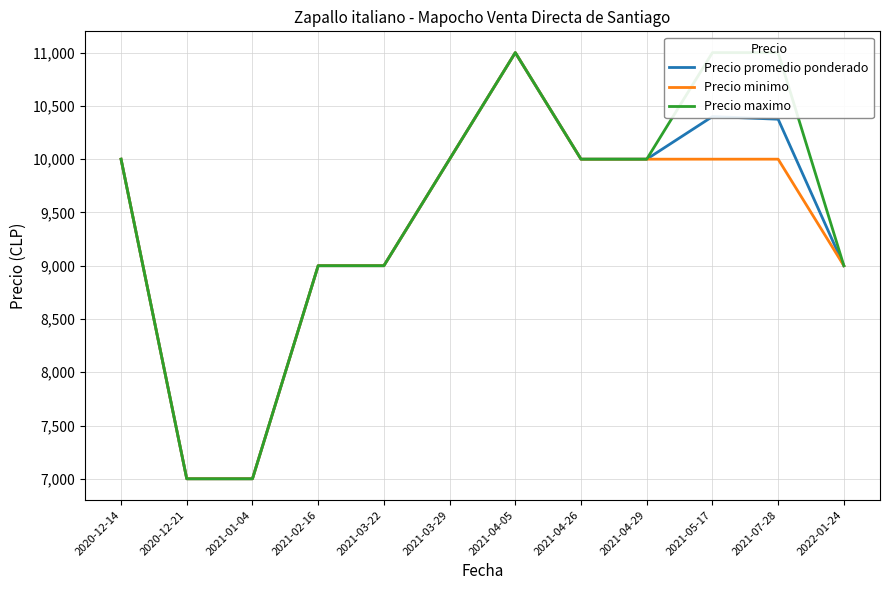

What is the label of the 1st point from the left?

2020-12-14